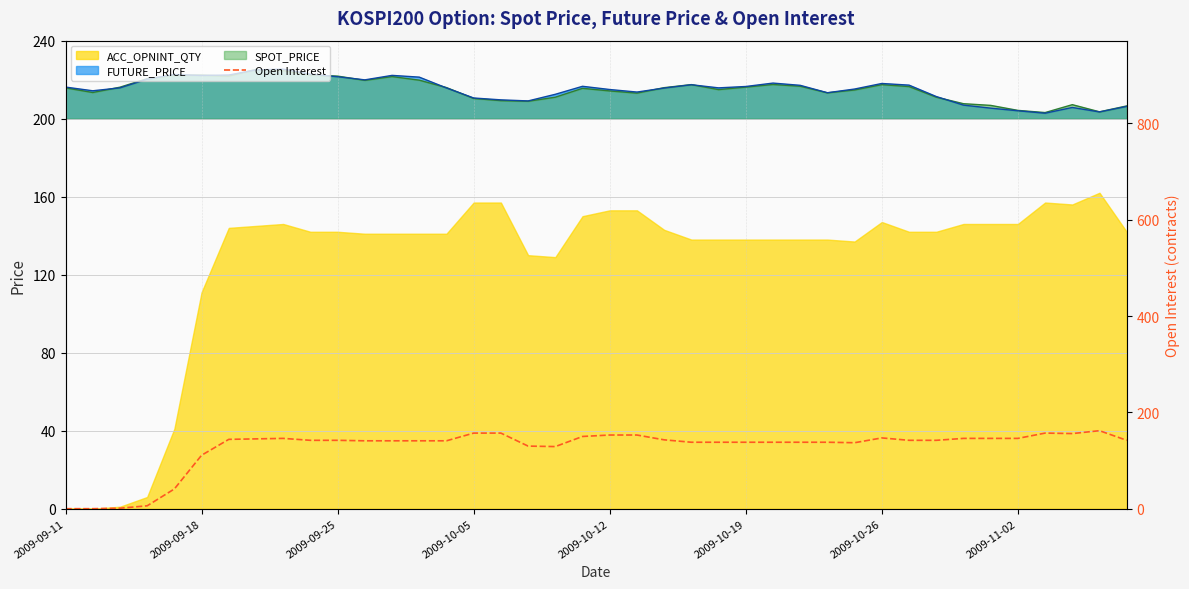

What is the greatest value displayed?

162